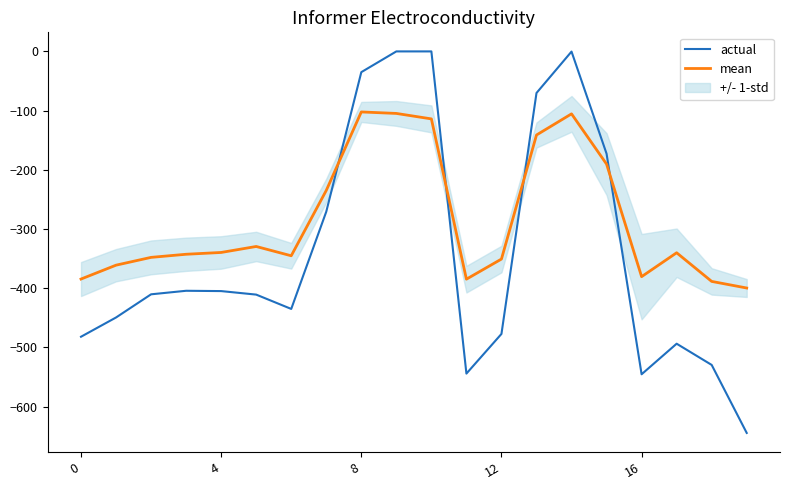

How many lines are shown in the chart?

2